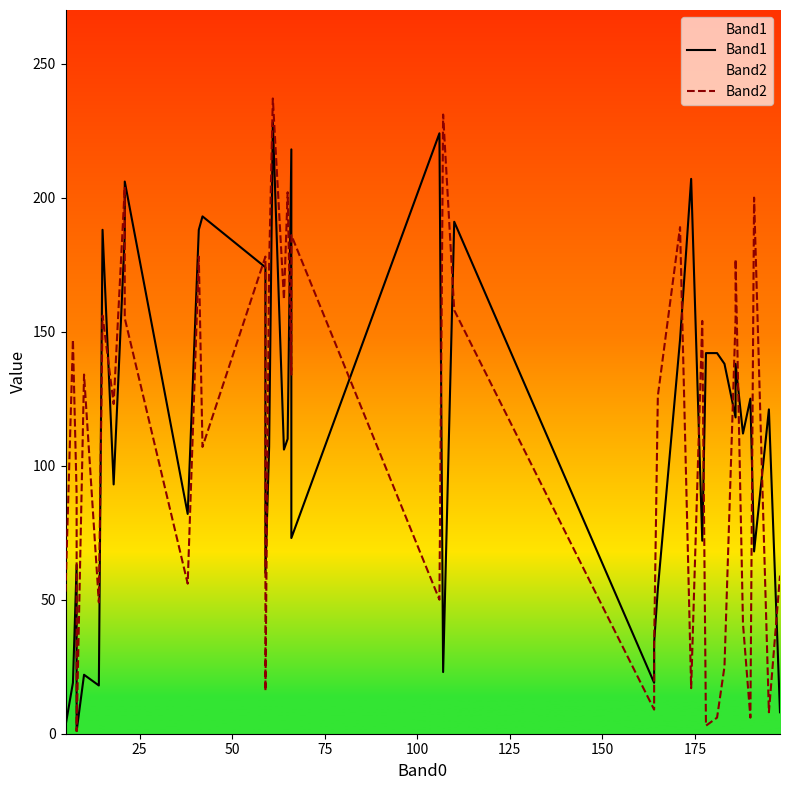

How many intersections are there between Band2 and Band1?

20